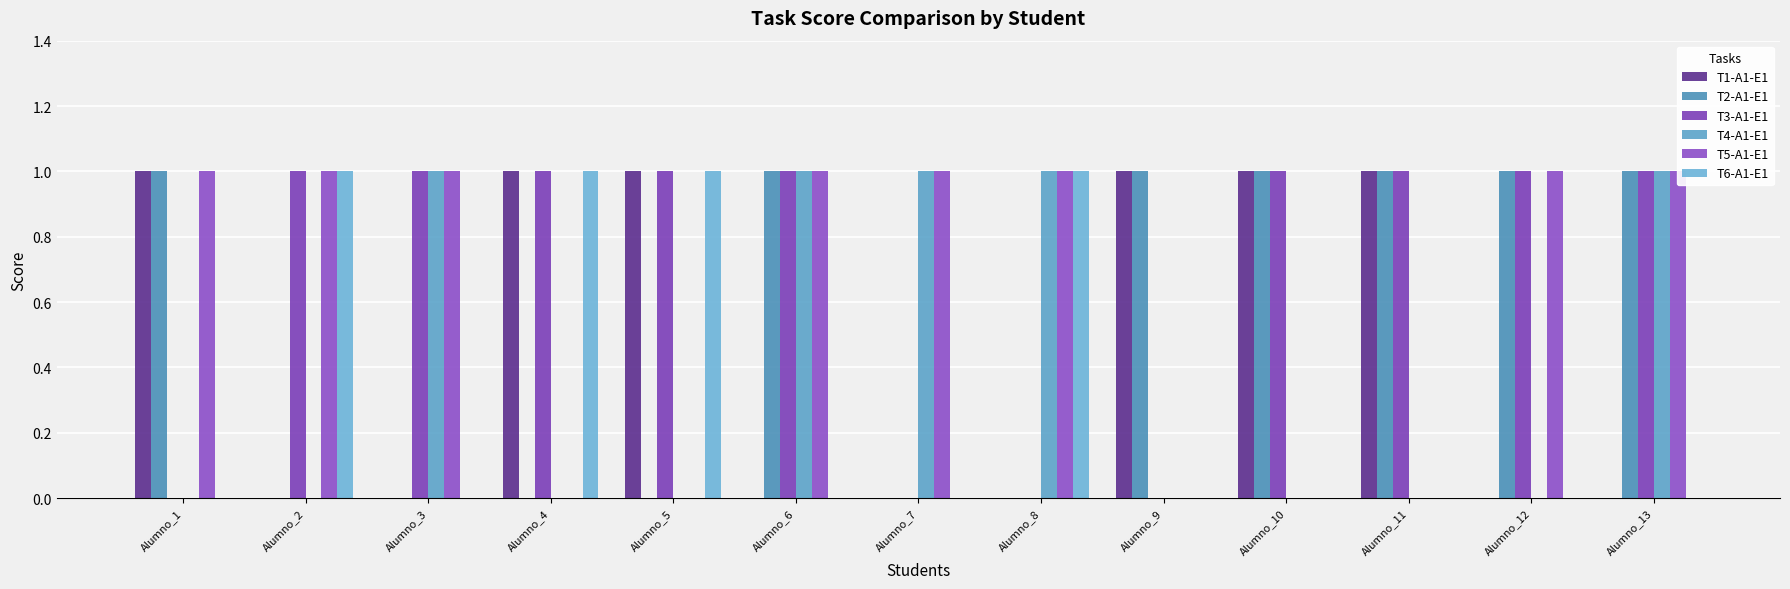

Reading right to left, what are all the values shown in this chart?

T1-A1-E1: Alumno_13=0	Alumno_12=0	Alumno_11=1	Alumno_10=1	Alumno_9=1	Alumno_8=0	Alumno_7=0	Alumno_6=0	Alumno_5=1	Alumno_4=1	Alumno_3=0	Alumno_2=0	Alumno_1=1
T2-A1-E1: Alumno_13=1	Alumno_12=1	Alumno_11=1	Alumno_10=1	Alumno_9=1	Alumno_8=0	Alumno_7=0	Alumno_6=1	Alumno_5=0	Alumno_4=0	Alumno_3=0	Alumno_2=0	Alumno_1=1
T3-A1-E1: Alumno_13=1	Alumno_12=1	Alumno_11=1	Alumno_10=1	Alumno_9=0	Alumno_8=0	Alumno_7=0	Alumno_6=1	Alumno_5=1	Alumno_4=1	Alumno_3=1	Alumno_2=1	Alumno_1=0
T4-A1-E1: Alumno_13=1	Alumno_12=0	Alumno_11=0	Alumno_10=0	Alumno_9=0	Alumno_8=1	Alumno_7=1	Alumno_6=1	Alumno_5=0	Alumno_4=0	Alumno_3=1	Alumno_2=0	Alumno_1=0
T5-A1-E1: Alumno_13=1	Alumno_12=1	Alumno_11=0	Alumno_10=0	Alumno_9=0	Alumno_8=1	Alumno_7=1	Alumno_6=1	Alumno_5=0	Alumno_4=0	Alumno_3=1	Alumno_2=1	Alumno_1=1
T6-A1-E1: Alumno_13=0	Alumno_12=0	Alumno_11=0	Alumno_10=0	Alumno_9=0	Alumno_8=1	Alumno_7=0	Alumno_6=0	Alumno_5=1	Alumno_4=1	Alumno_3=0	Alumno_2=1	Alumno_1=0